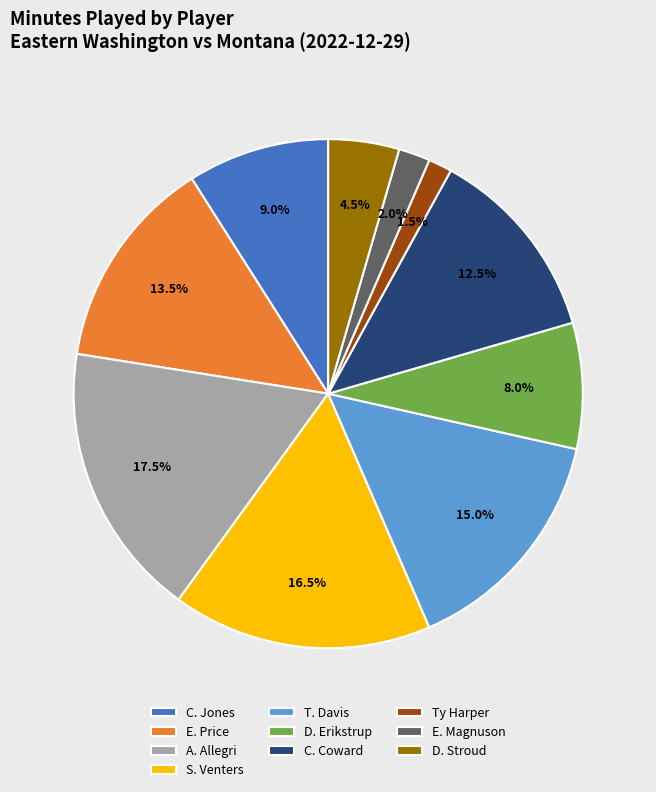

Which category has the smallest portion of the pie?

Ty Harper